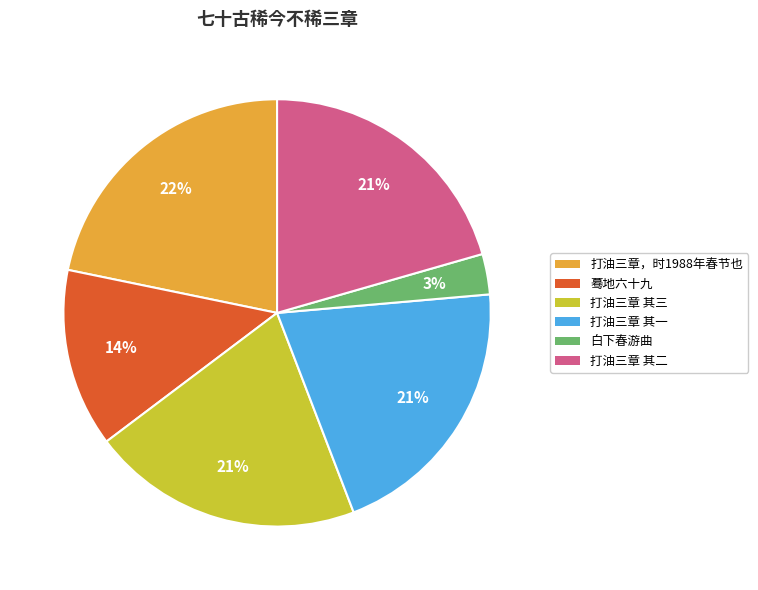

Is there any slice that represents more than half of the pie?

No